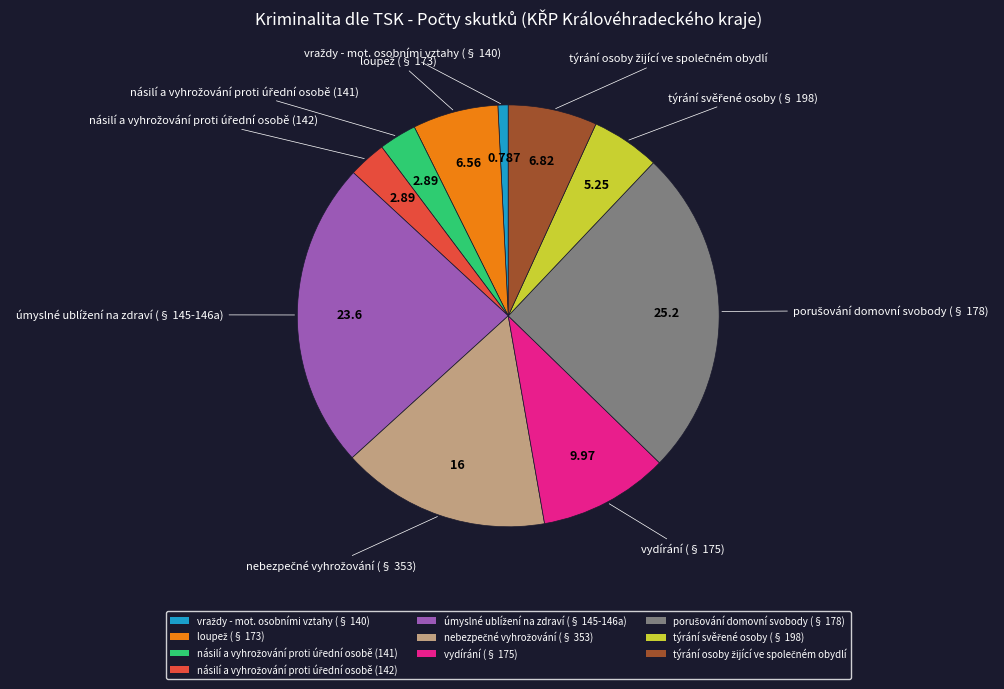

How many segments does this pie chart have?

10